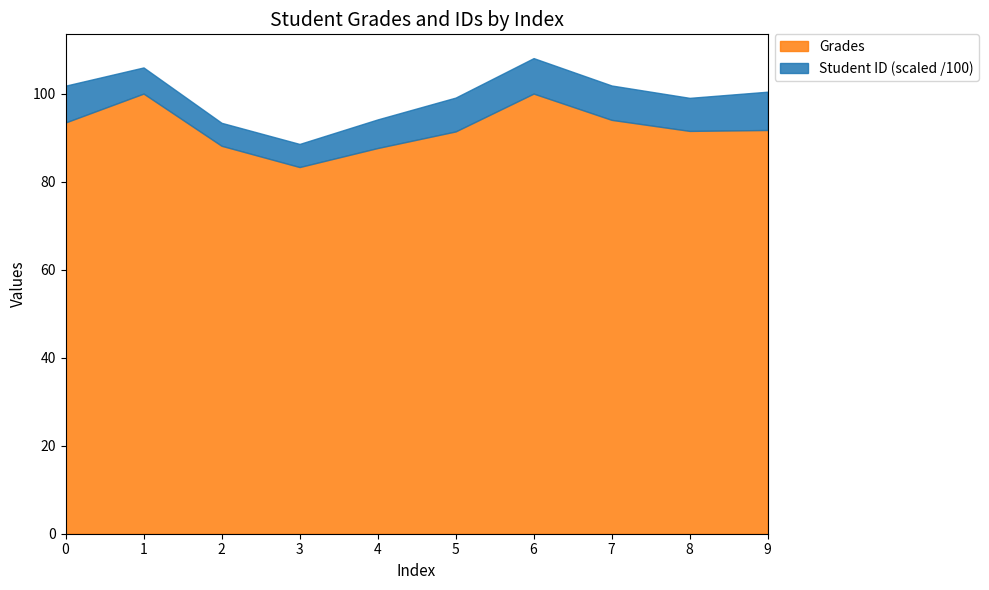

The chart shows a value of 21.8 at 7. True or false?

False